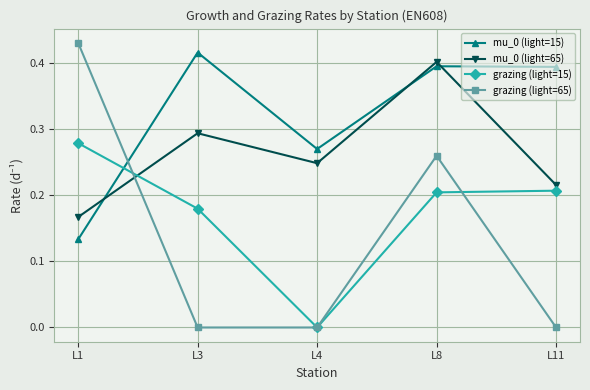

At which category is the sum across all series the highest?

L8